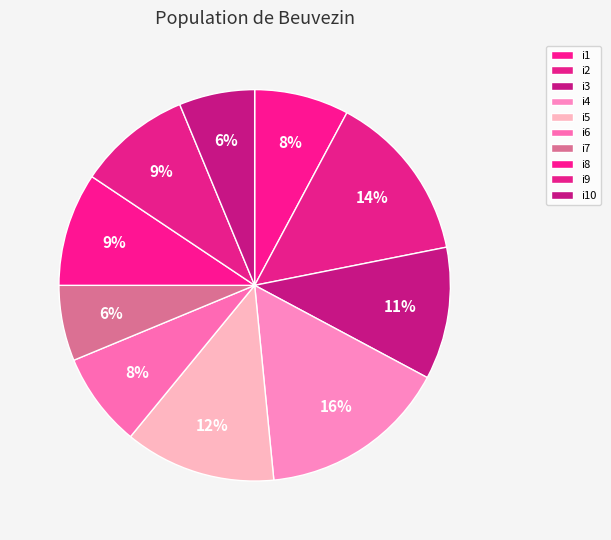

How many segments does this pie chart have?

10